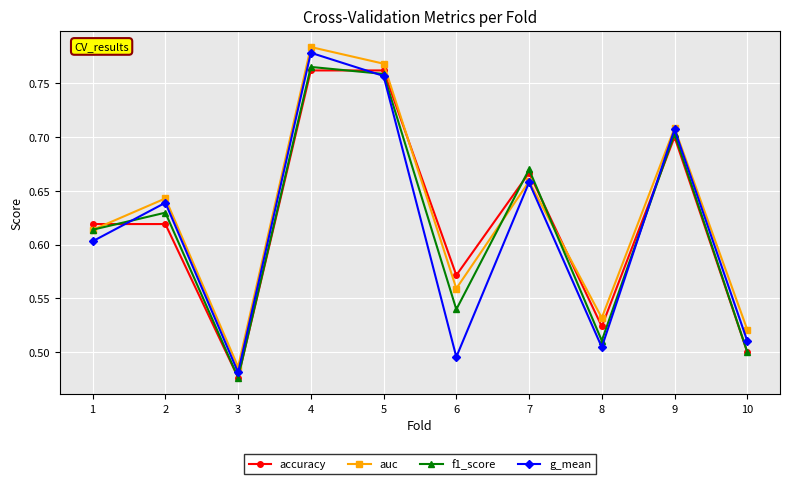

Does the chart have visible grid lines?

Yes